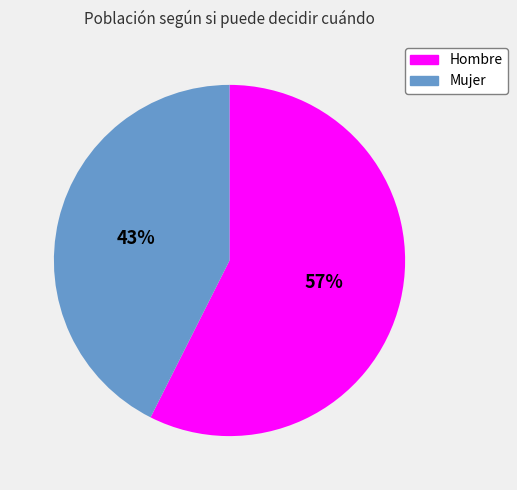

Count the number of slices in the pie.

2